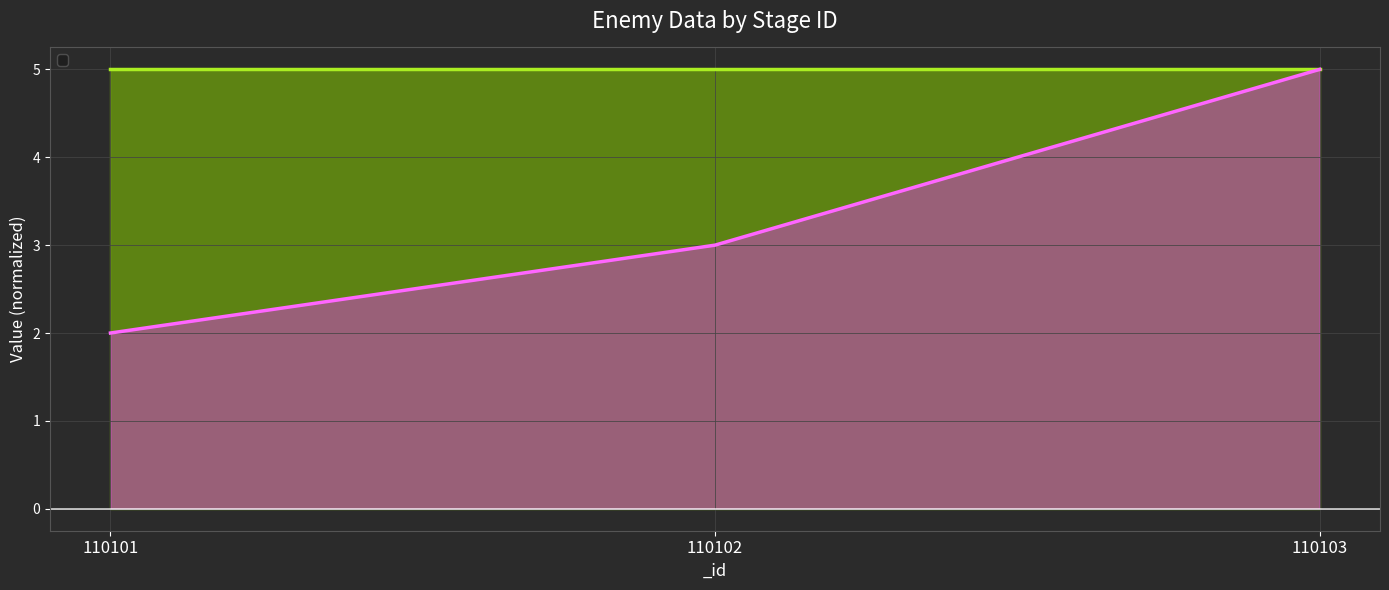

What is the difference between the second highest and minimum values?

1